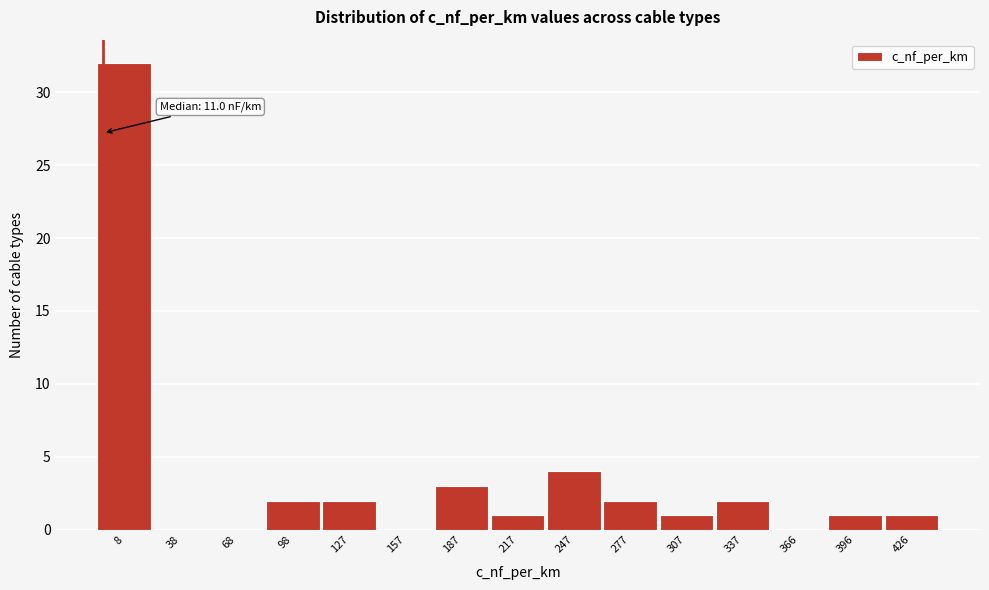

Reading left to right, what are all the values shown in this chart?

8=32	38=0	68=0	98=2	127=2	157=0	187=3	217=1	247=4	277=2	307=1	337=2	366=0	396=1	426=1